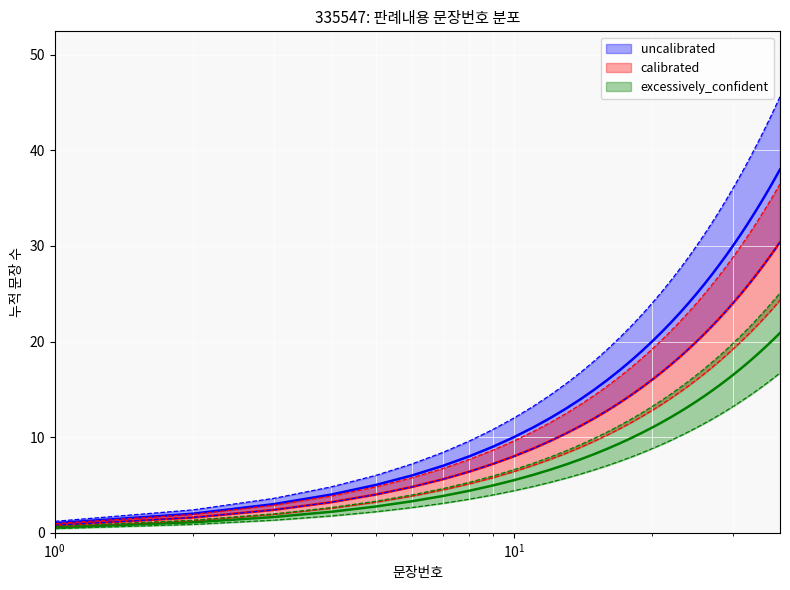

How many lines are shown in the chart?

3